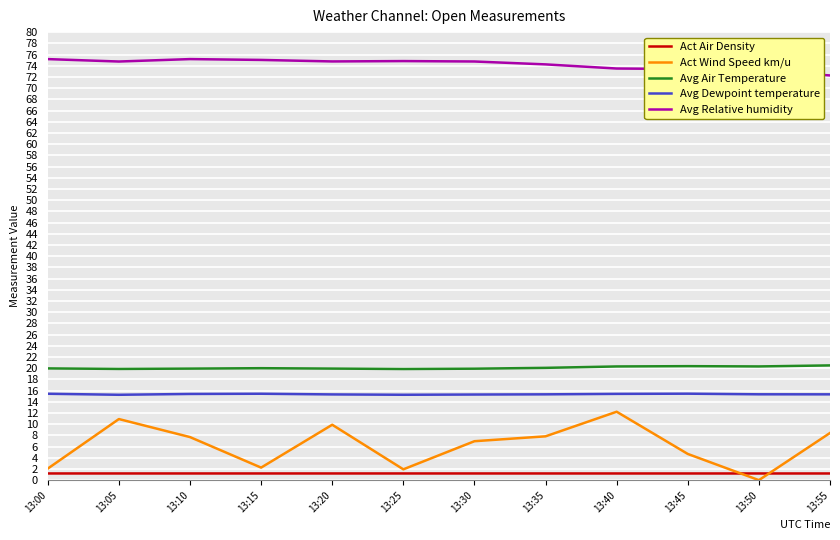

How many lines are shown in the chart?

5